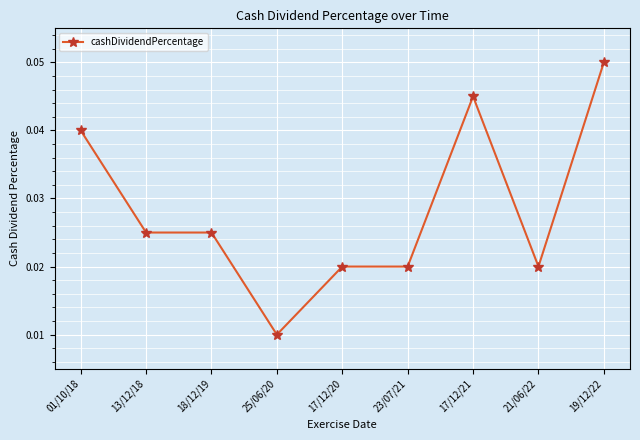

What is the sum of all values?

0.3